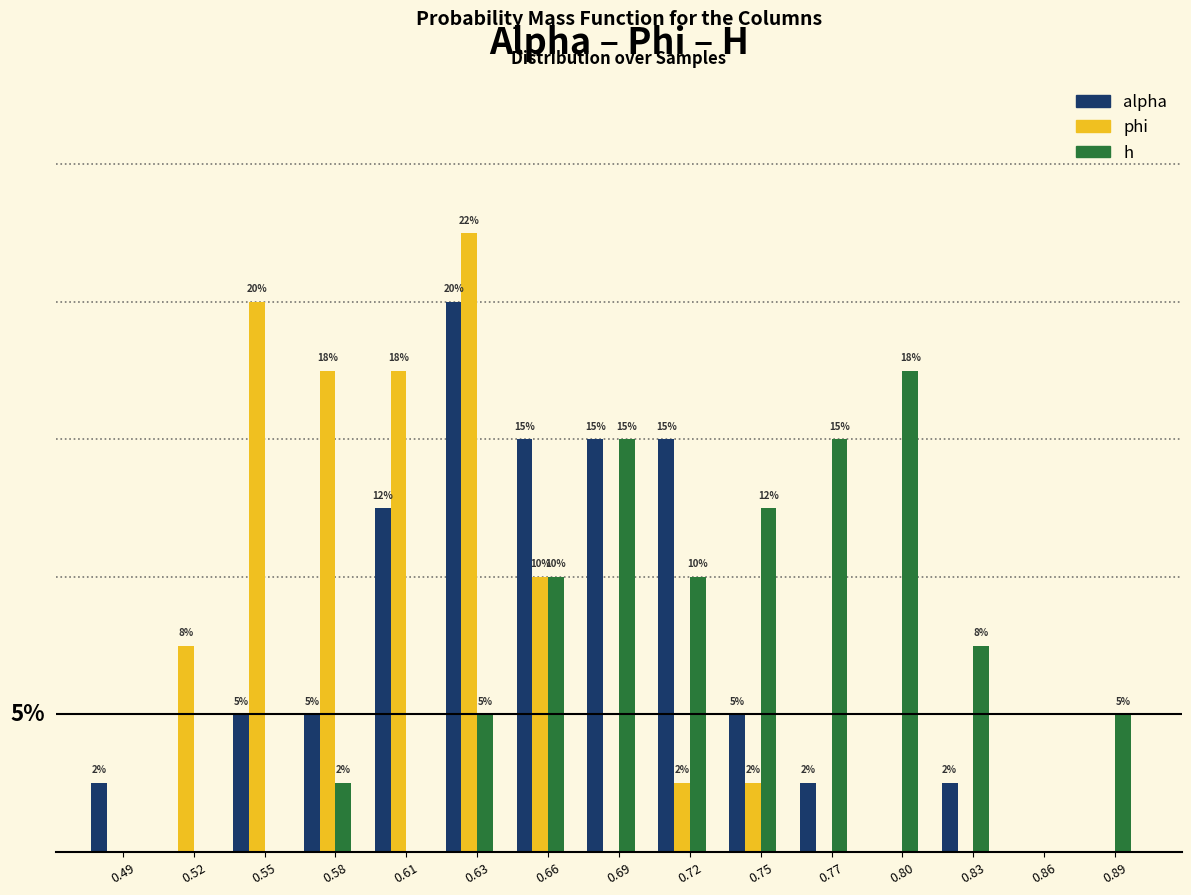

Which series changed the most between 0.80 and 0.86?

h